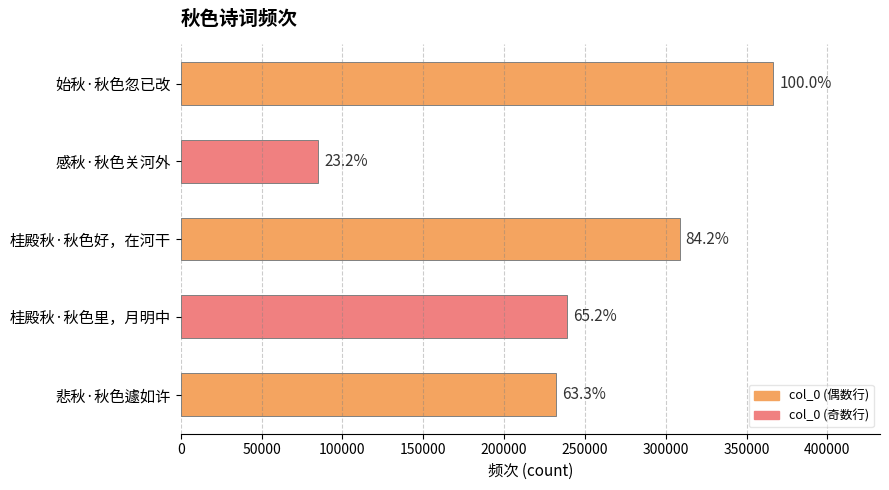

Are the bars horizontal?

Yes